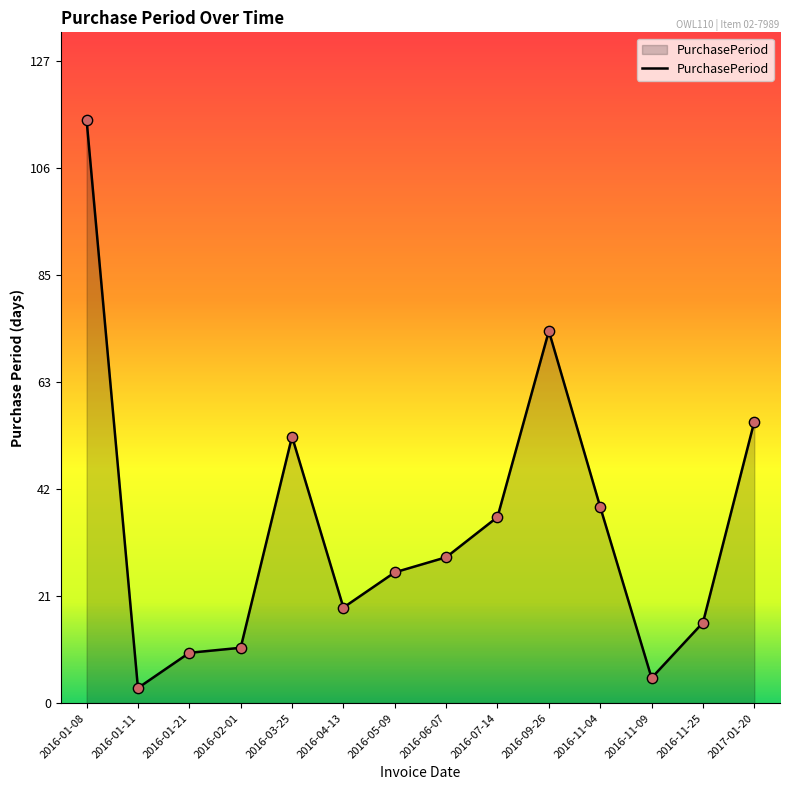

Approximately how many times larger is the value at 2016-07-14 compared to 2016-01-21?

3.7